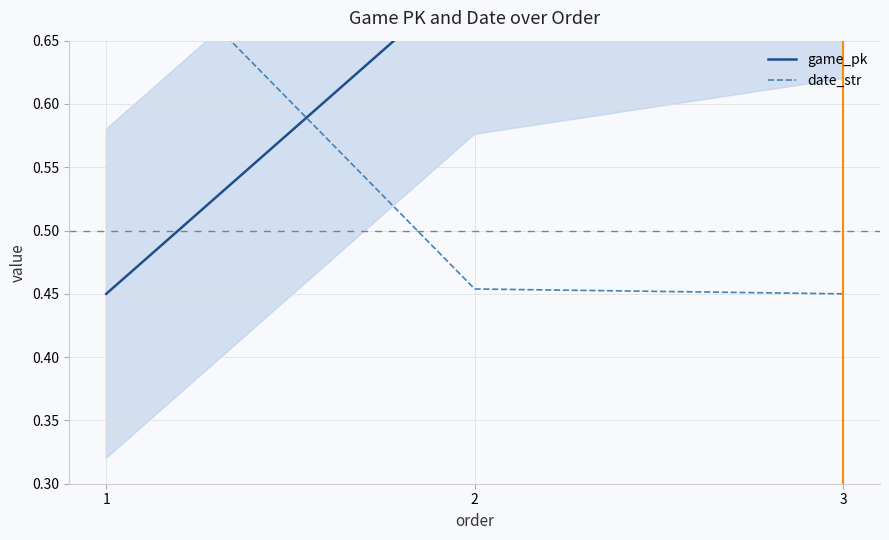

Which series has the widest spread of values?

game_pk